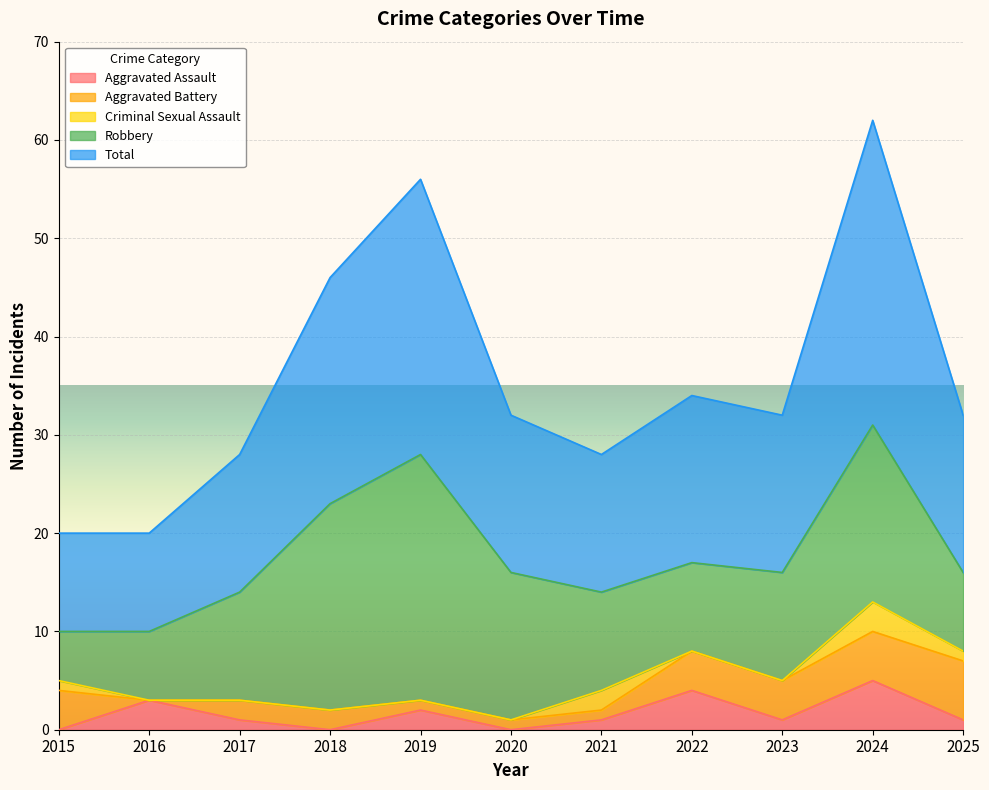

How many intersections are there between Aggravated Battery and Aggravated Assault?

4